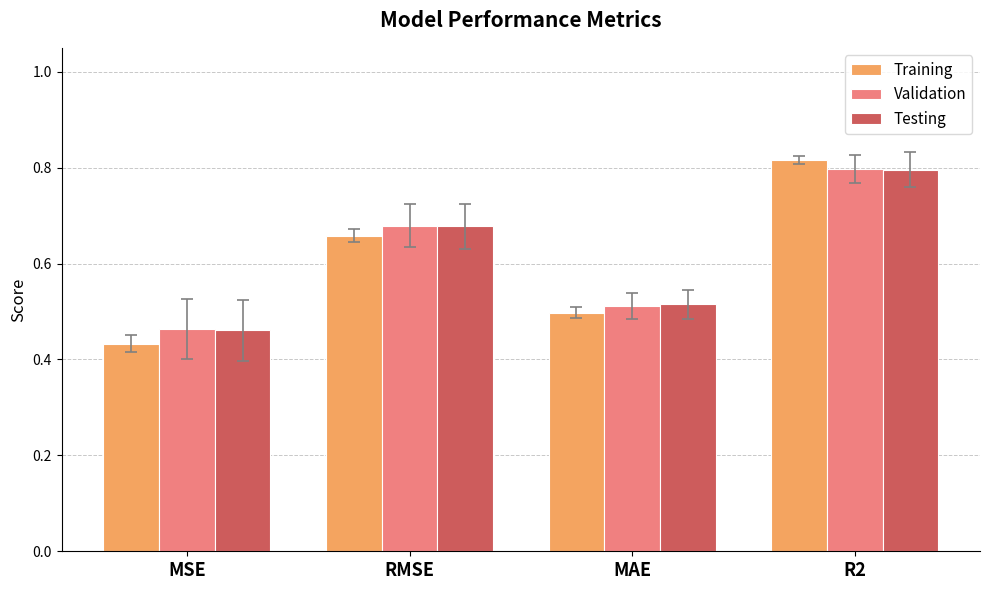

Which category has the highest value in the Validation series?

R2